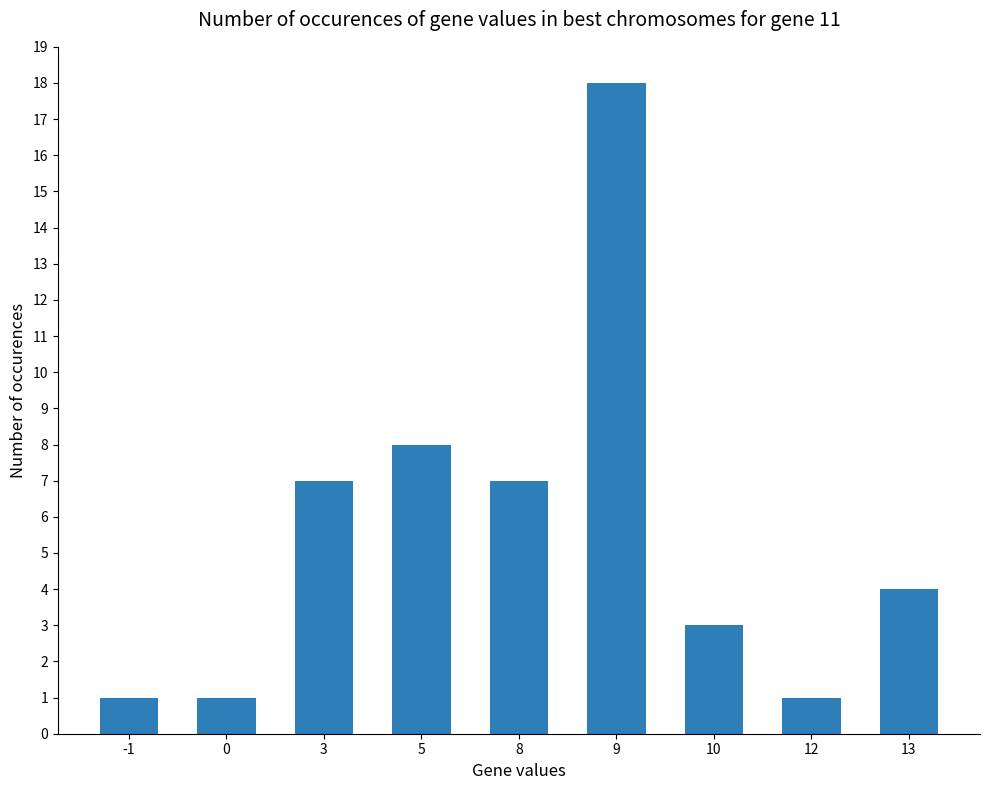

Is it true that the value at 13 is 2?

False